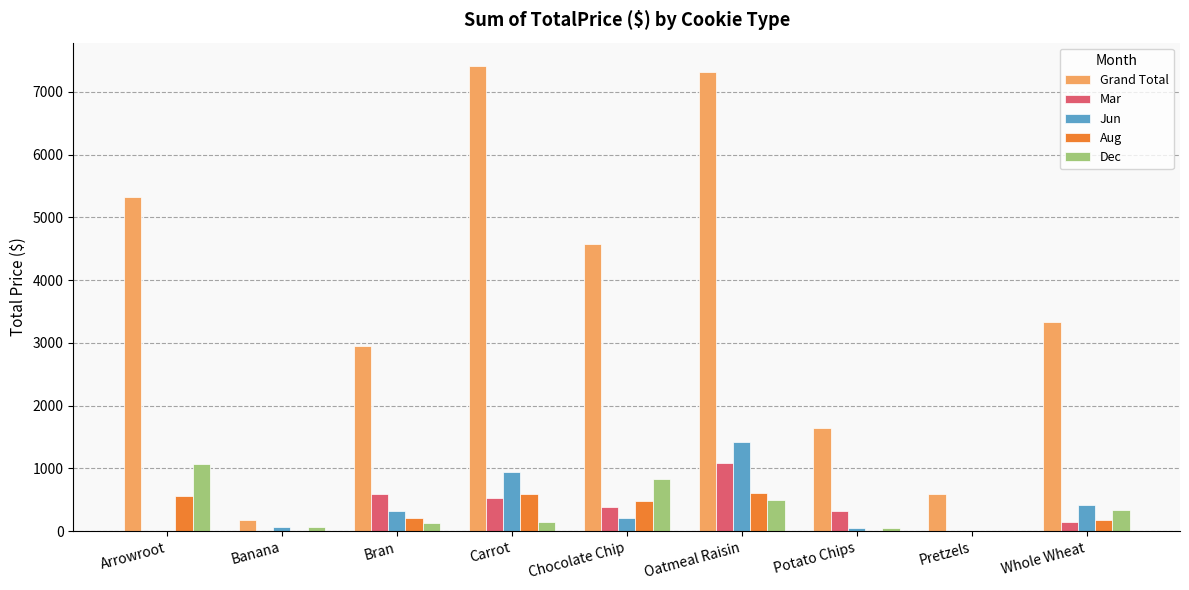

Are the bars grouped side by side (vs. stacked)?

Yes